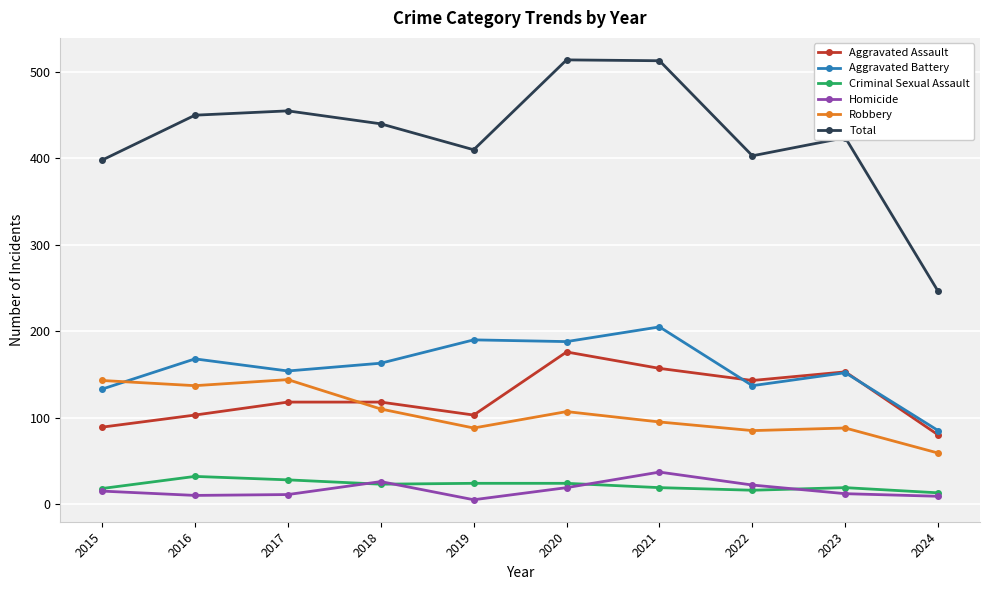

Is it true that Robbery equals 132 at 2023?

False